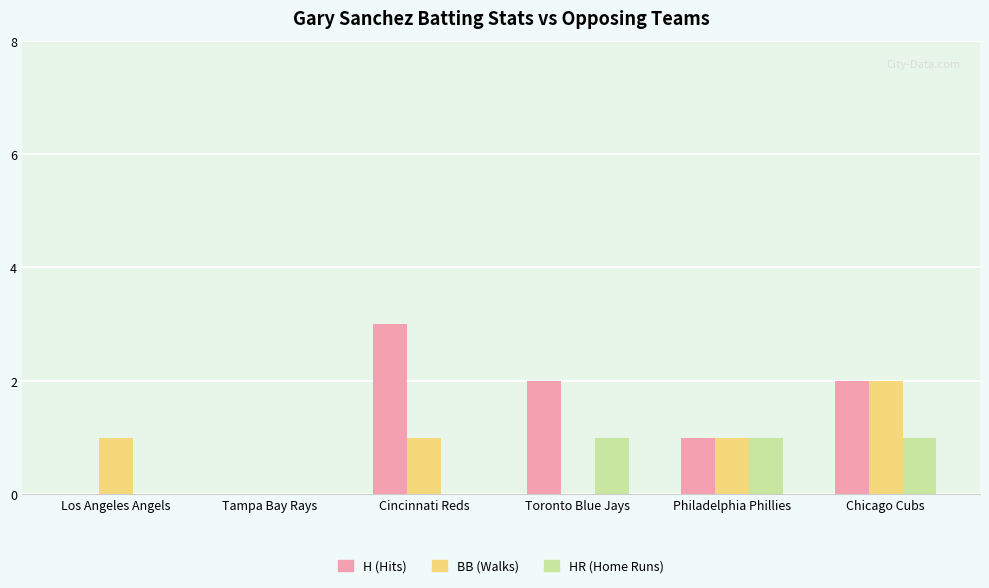

What is the sum of all H (Hits) values?

8